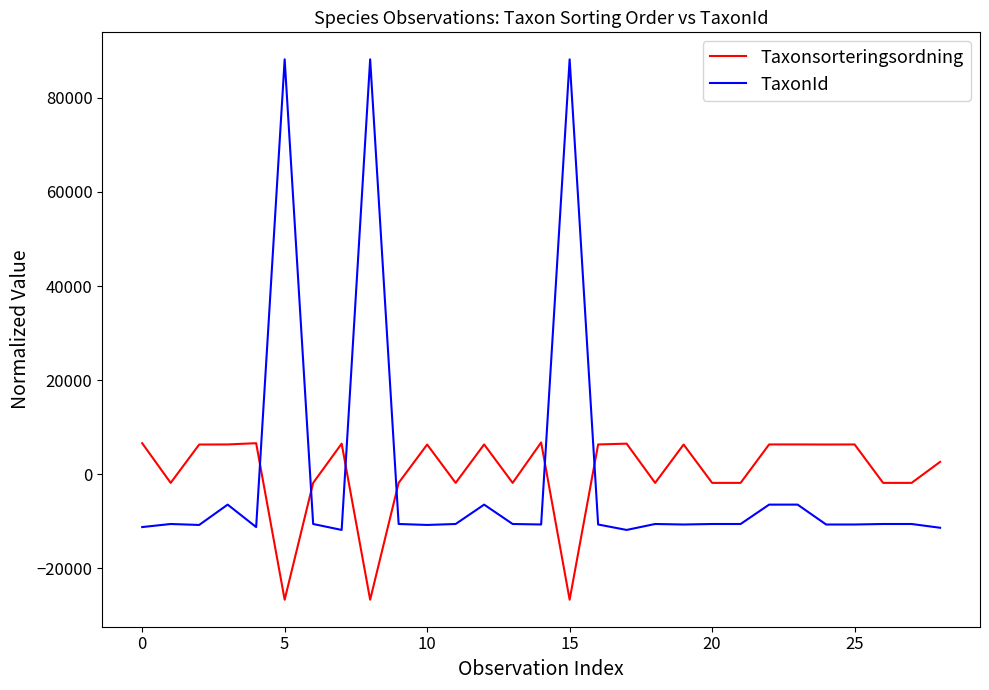

Is this an area chart (filled region under the line)?

No